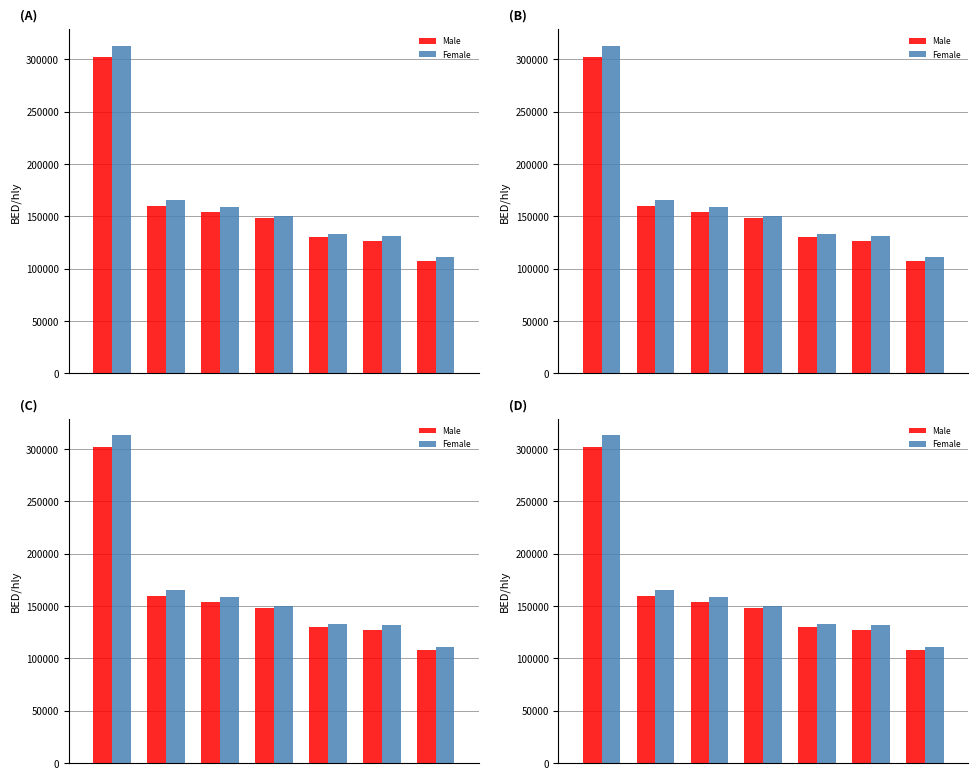

Reading left to right, transcribe all the data shown in this chart.

Male: 301912	159583	154110	148439	130339	126623	107718
Female: 313160	165737	159072	149990	133269	131510	111212